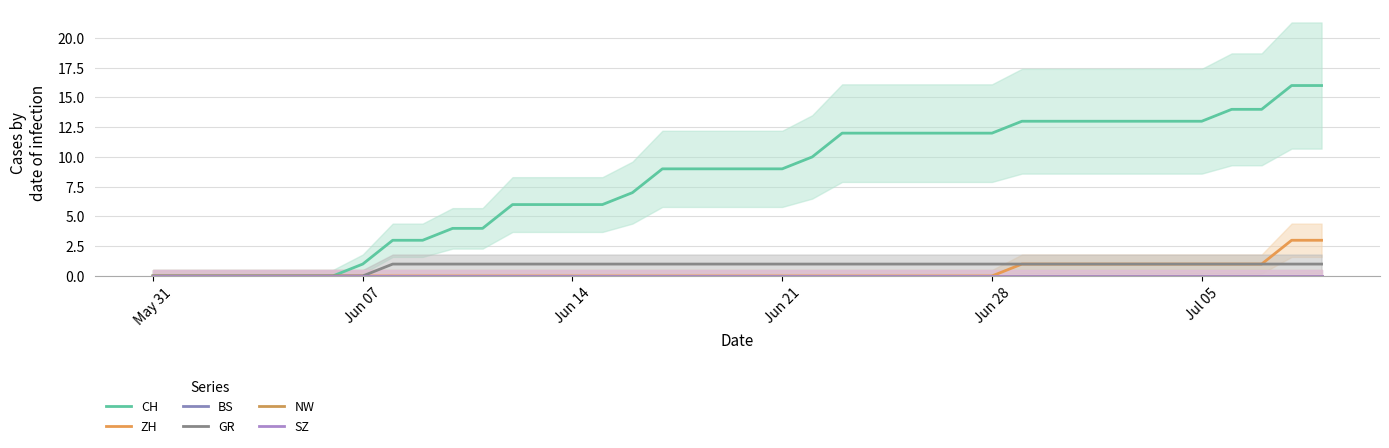

True or false: CH and BS cross at least once.

False